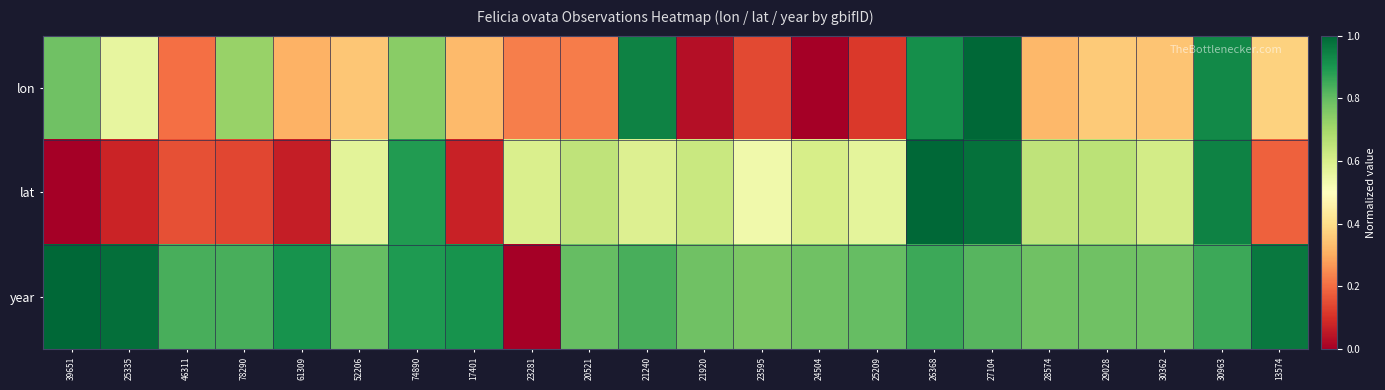

At how many categories does at least one series exceed 0?

22